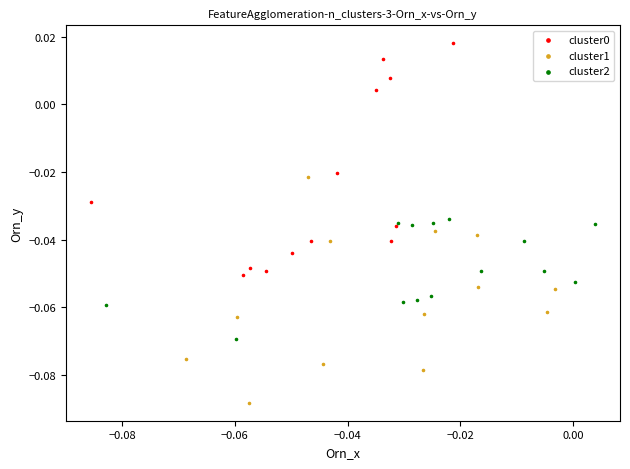

Which series contains the lowest Y value?

cluster1